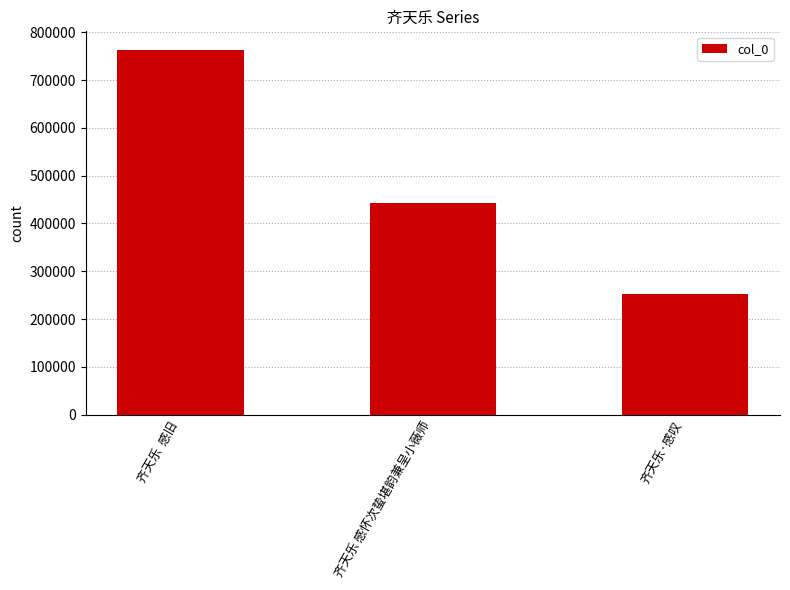

True or false: the data shows 252701 at 齐天乐·感叹.

True